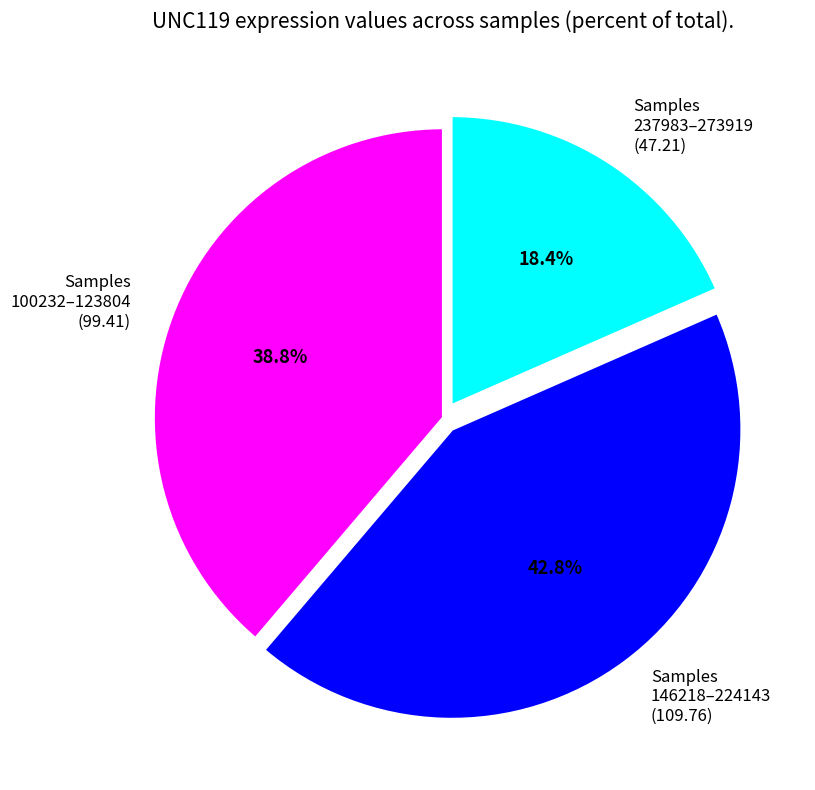

How many segments does this pie chart have?

3